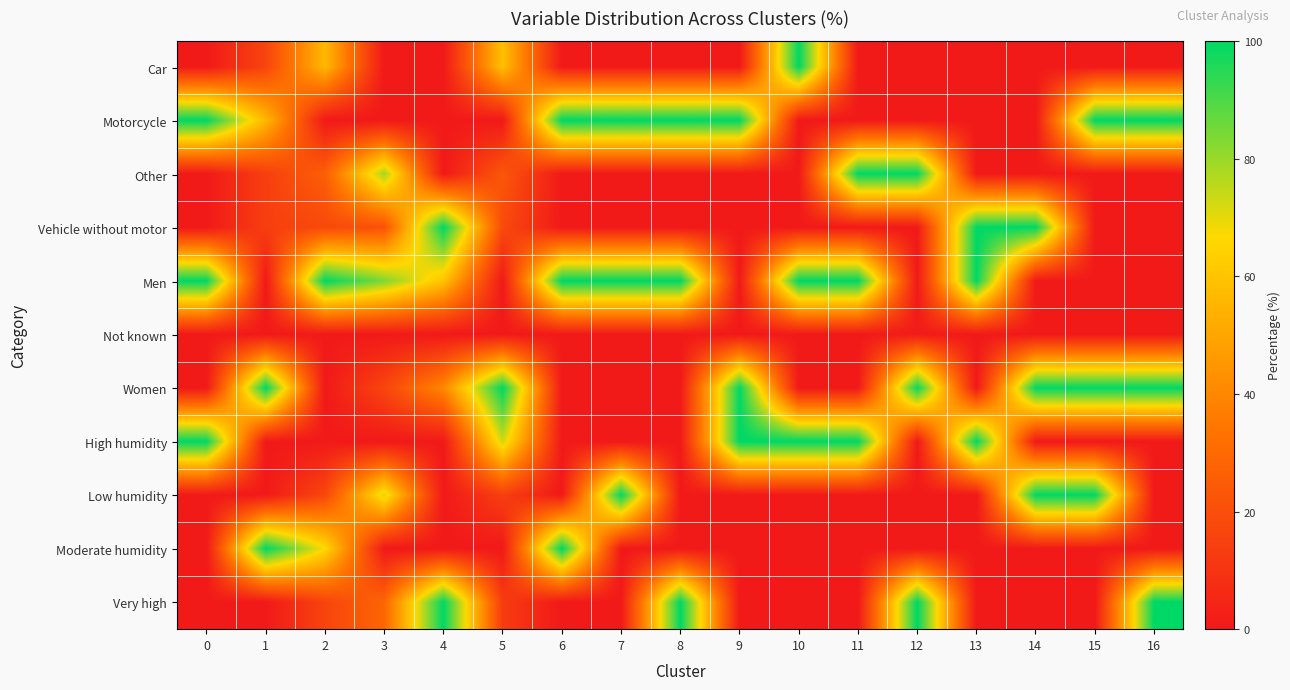

Which series has the largest total across all categories?

Men